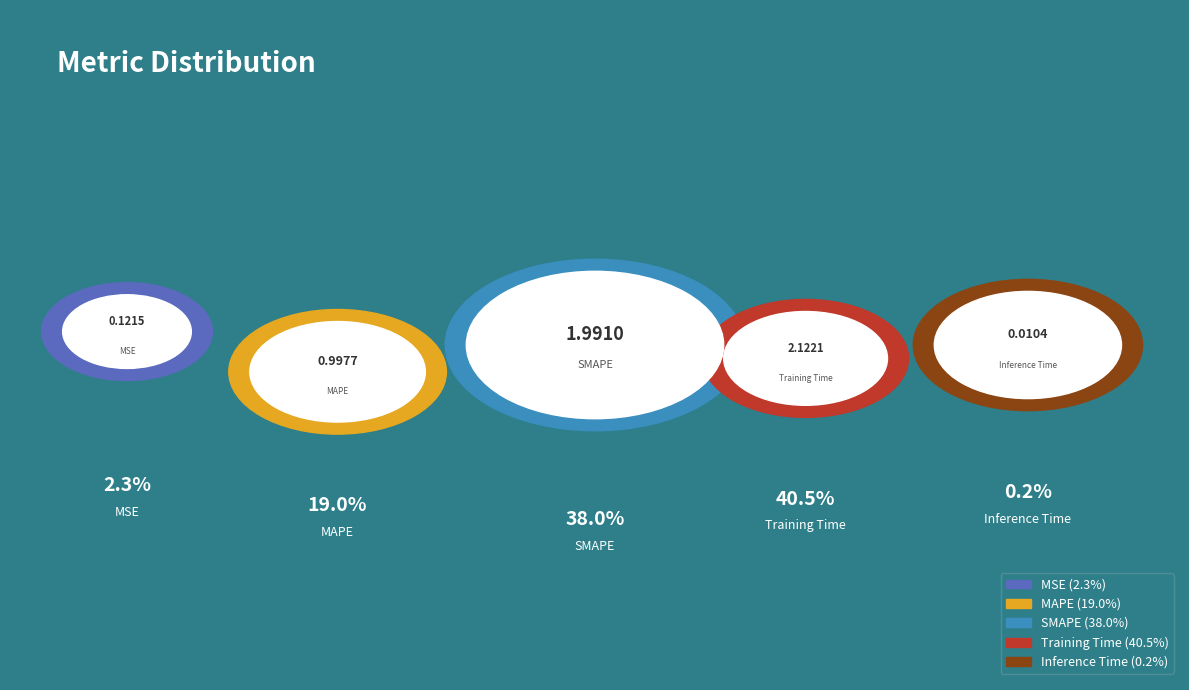

Is SMAPE the majority of the pie?

No